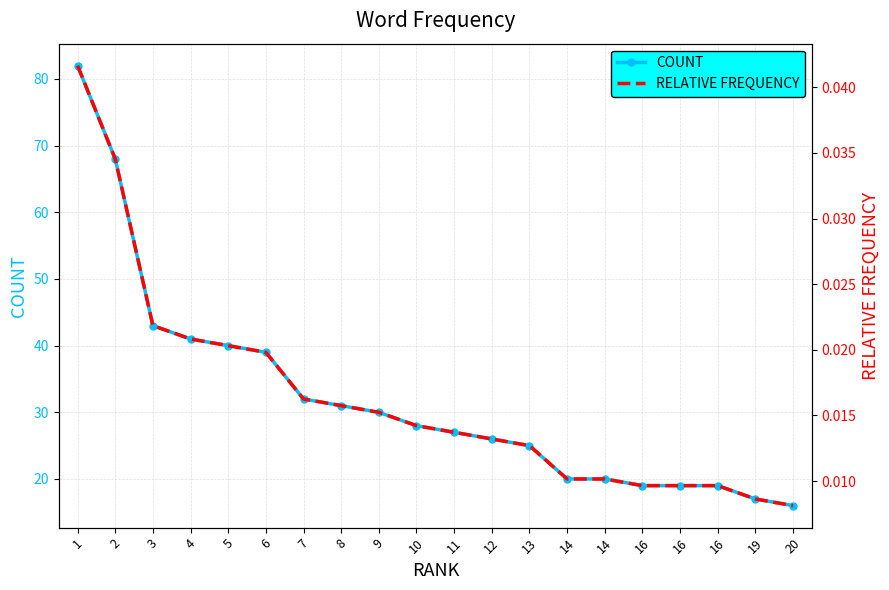

Is it true that COUNT equals 6.9 at 11?

False